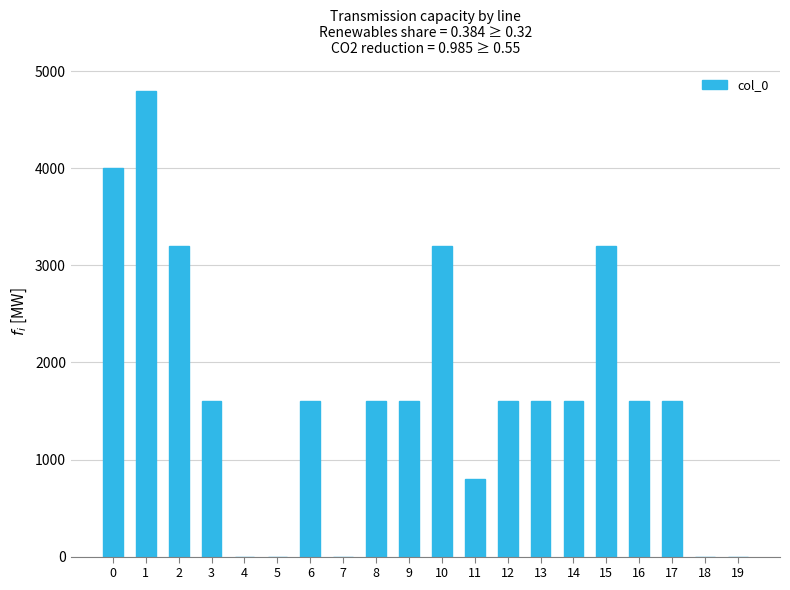

Between 5 and 1, which is larger?

1